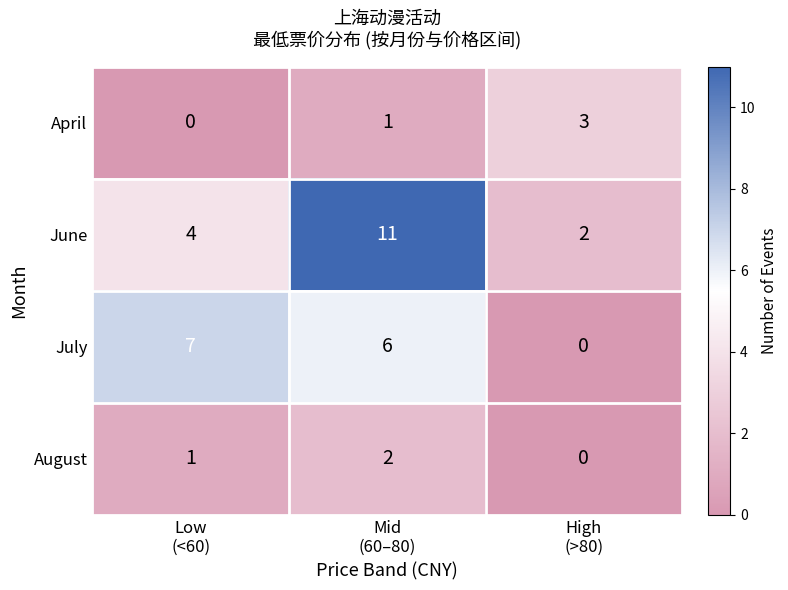

Rank the series by their maximum value, from lowest to highest.

August, April, July, June